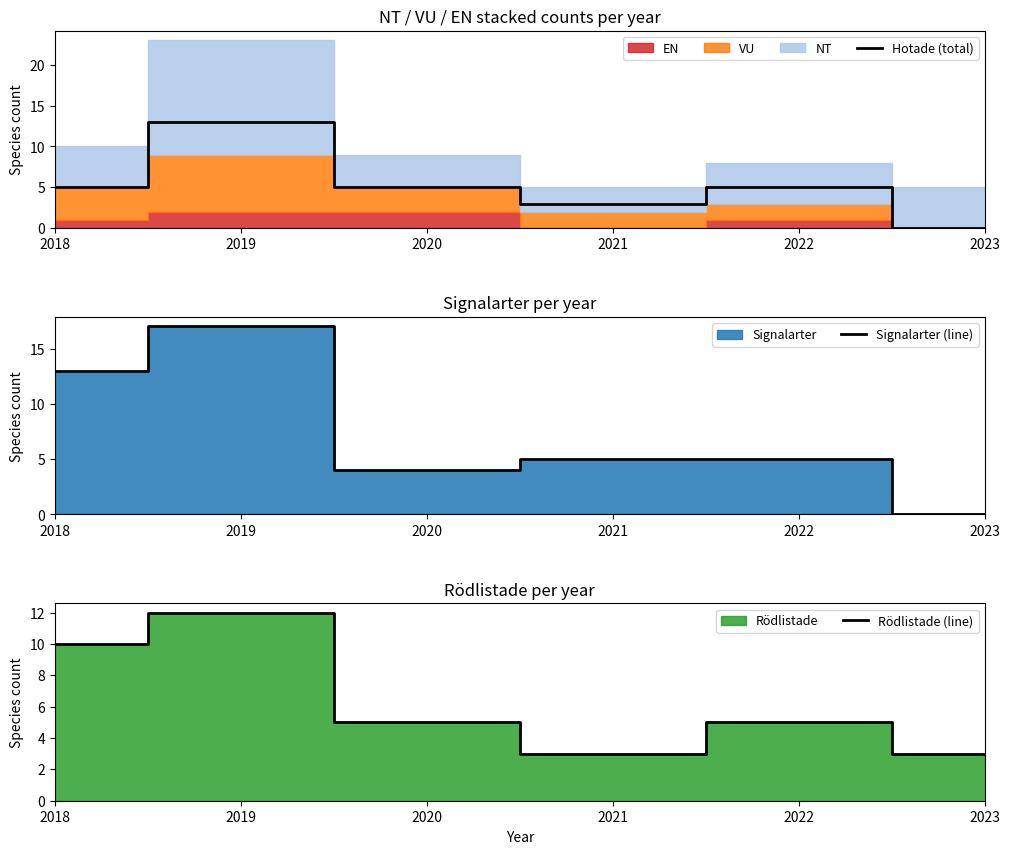

What is the value of the Signalarter (line) point at the 4th from the left?

5